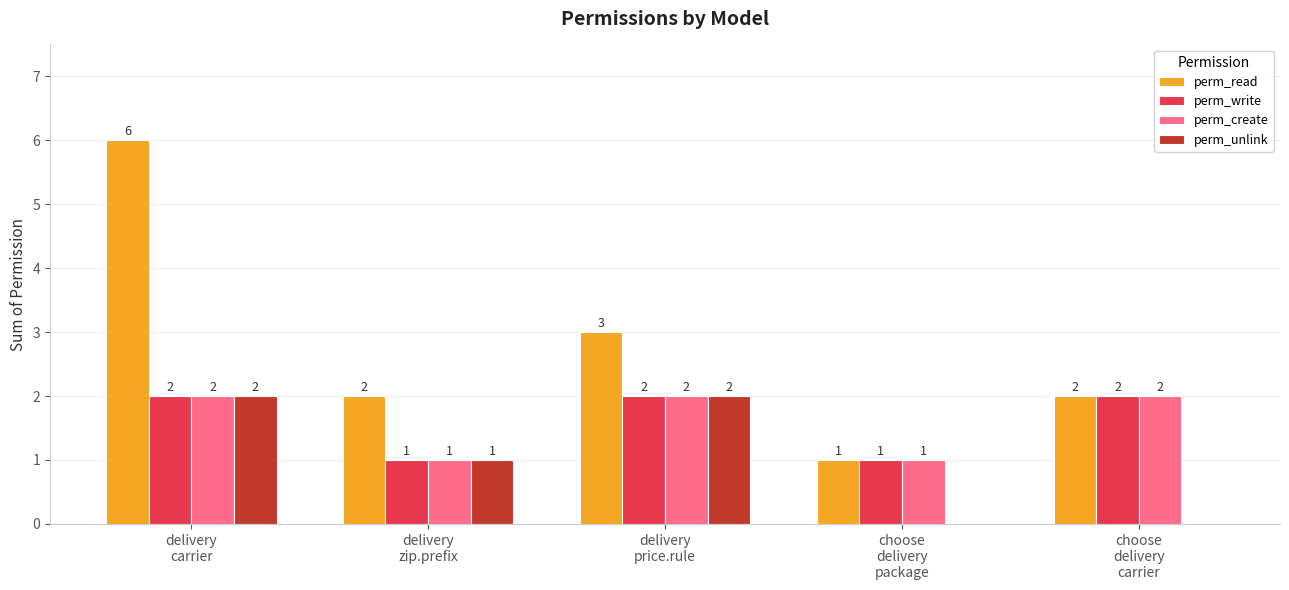

Which series has the largest total across all categories?

perm_read